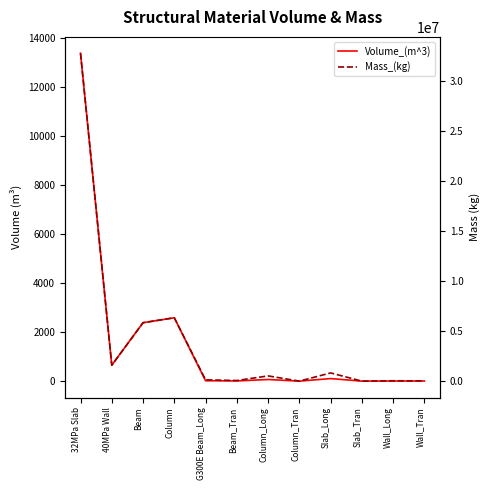

True or false: Mass_(kg) has a value of 38212.7 at Beam_Tran.

False